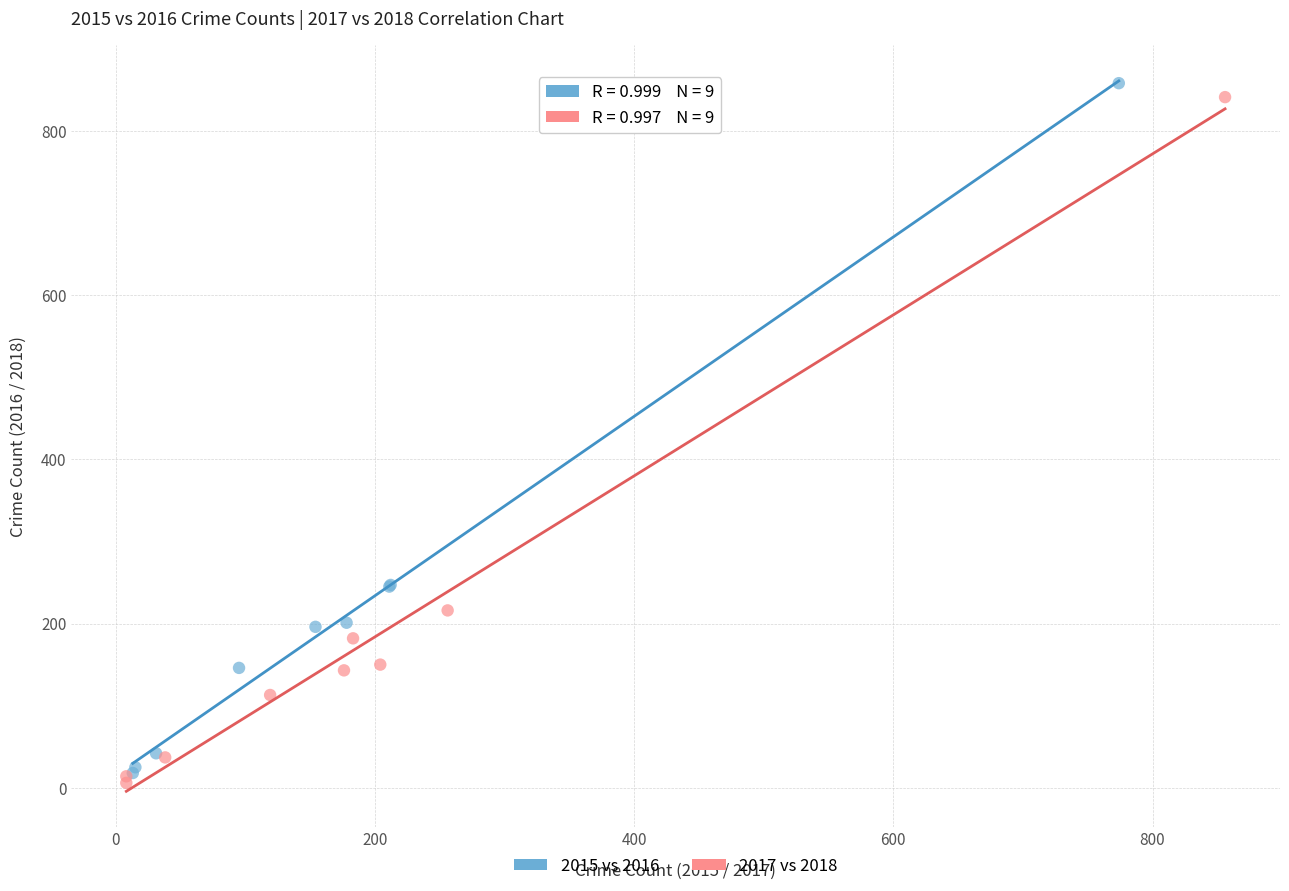

What are all the series names shown in the legend?

2015 vs 2016, 2017 vs 2018